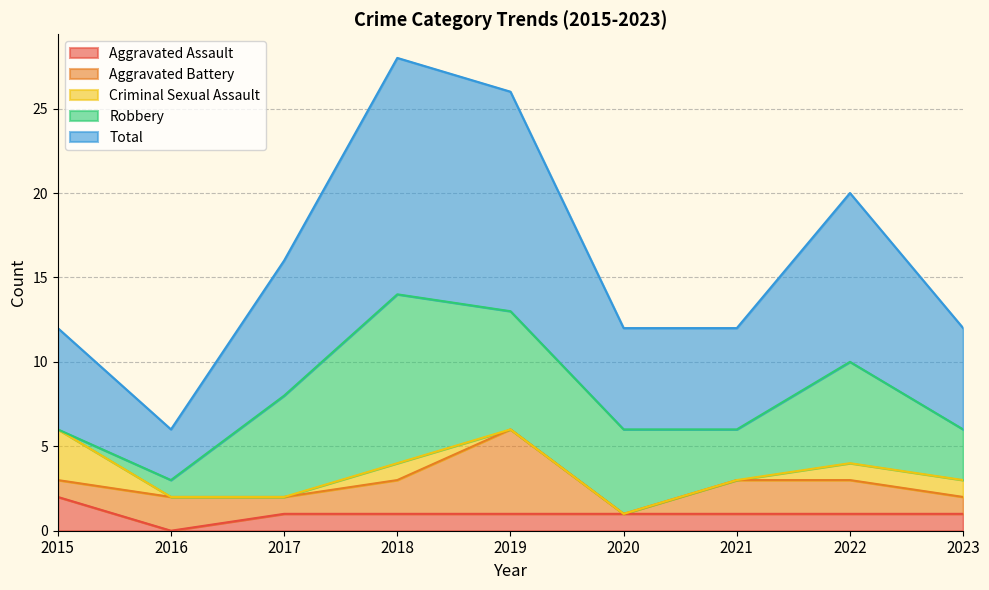

Which series changed the most between 2017 and 2022?

Total